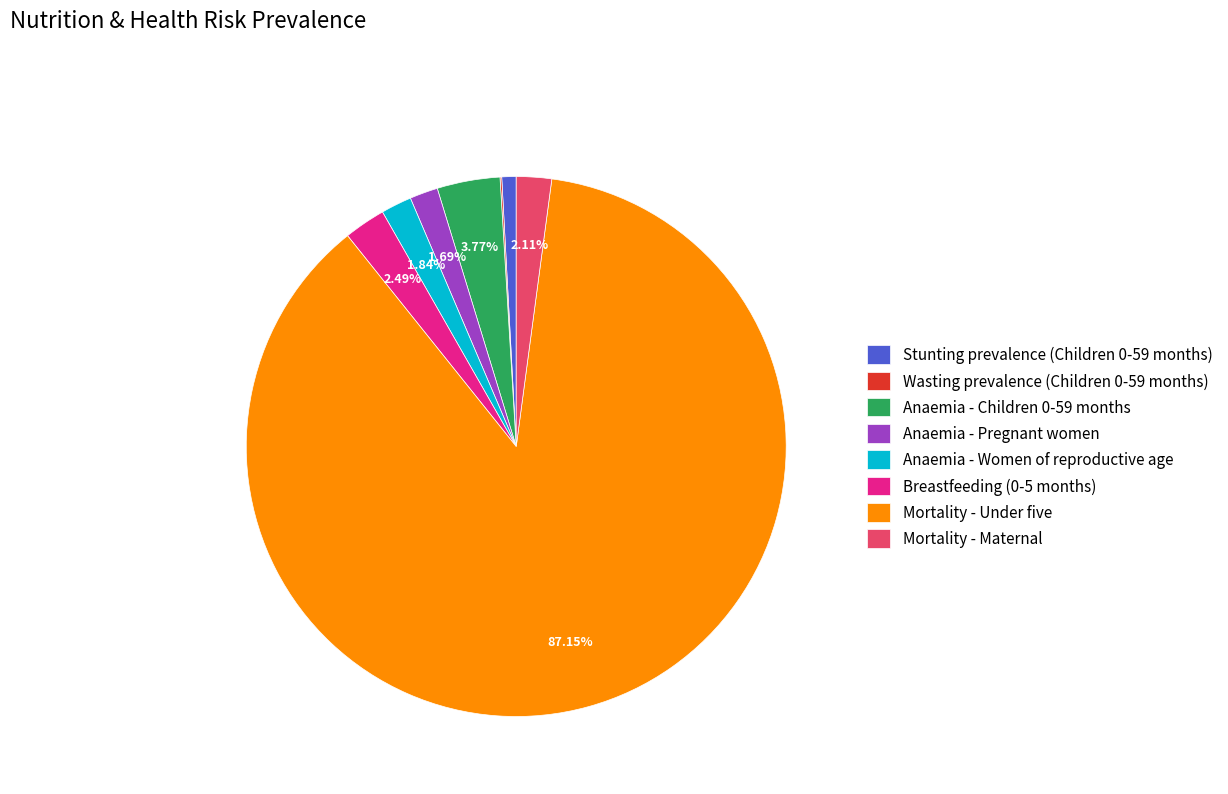

Is it true that Stunting prevalence (Children 0-59 months) is 1% of the pie?

True